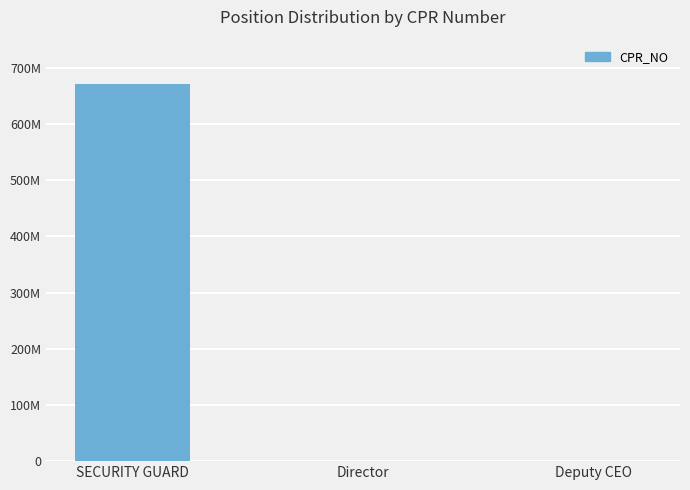

Are the bars horizontal?

No